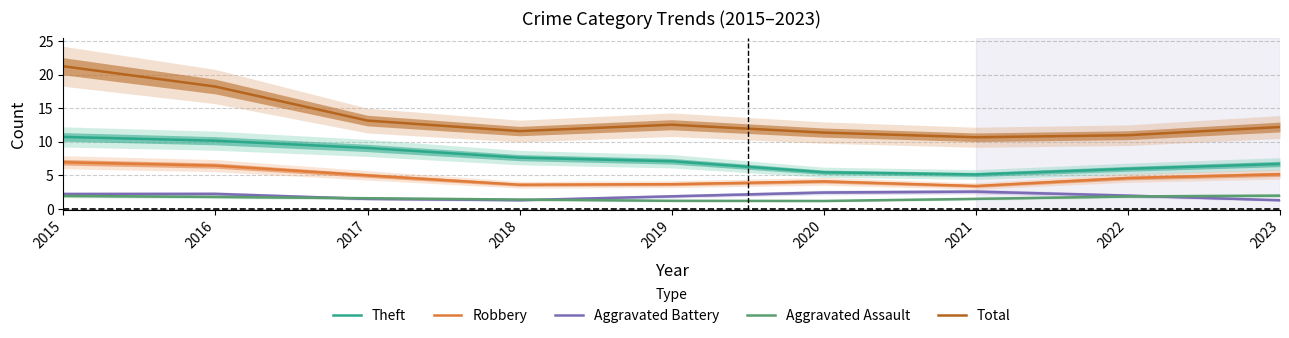

How many values in the Total series are below 12?

4